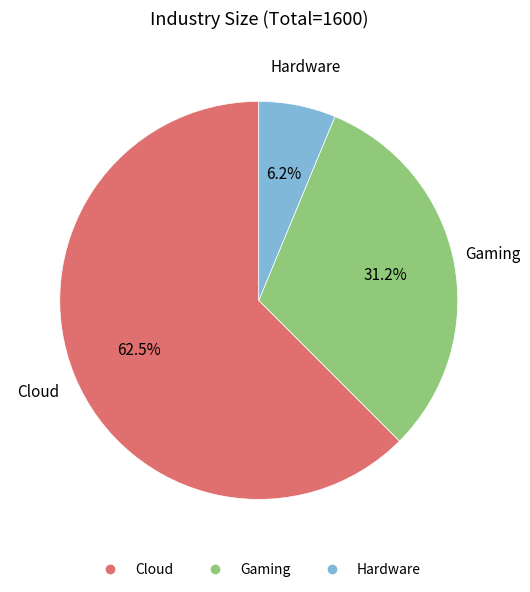

Count the number of slices in the pie.

3